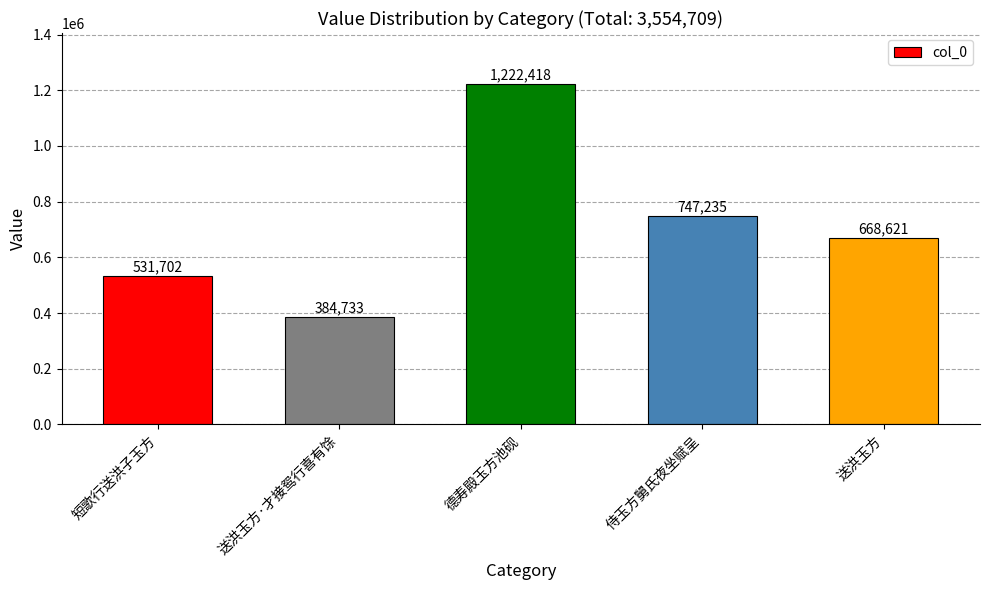

List the labels in order of value, smallest first.

送洪玉方·才接鸳行喜有馀, 短歌行送洪子玉方, 送洪玉方, 侍玉方舅氏夜坐赋呈, 德寿殿玉方池砚